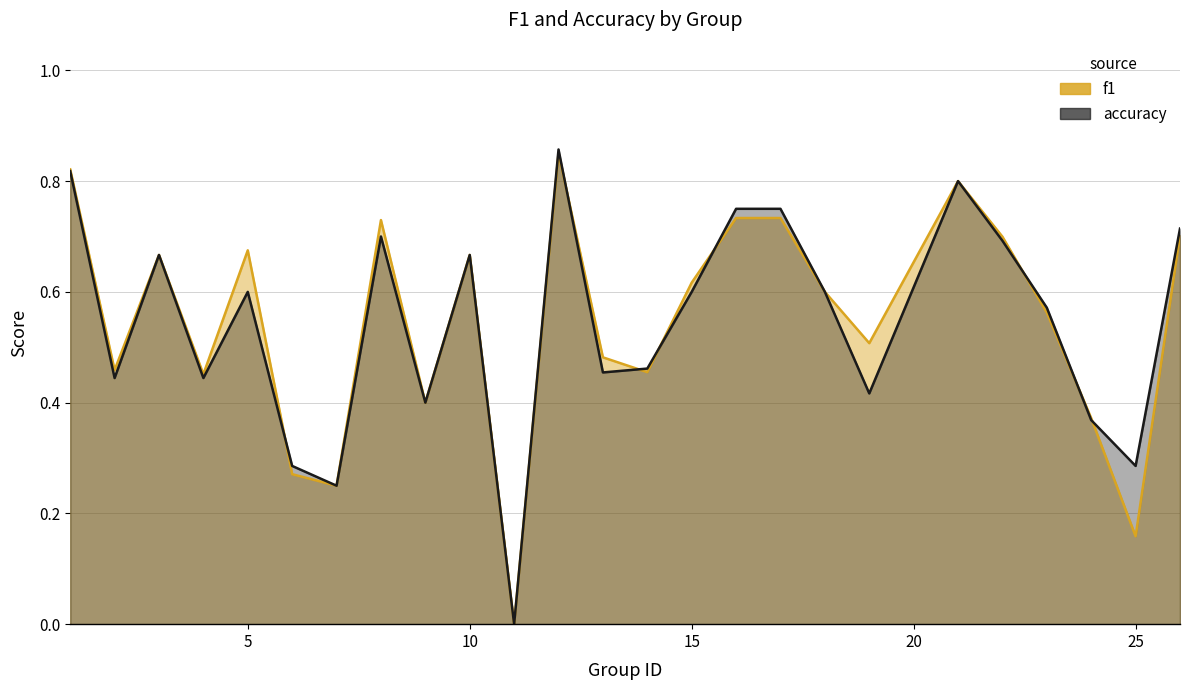

What is the difference between the maximum and minimum values in the f1 series?

0.9